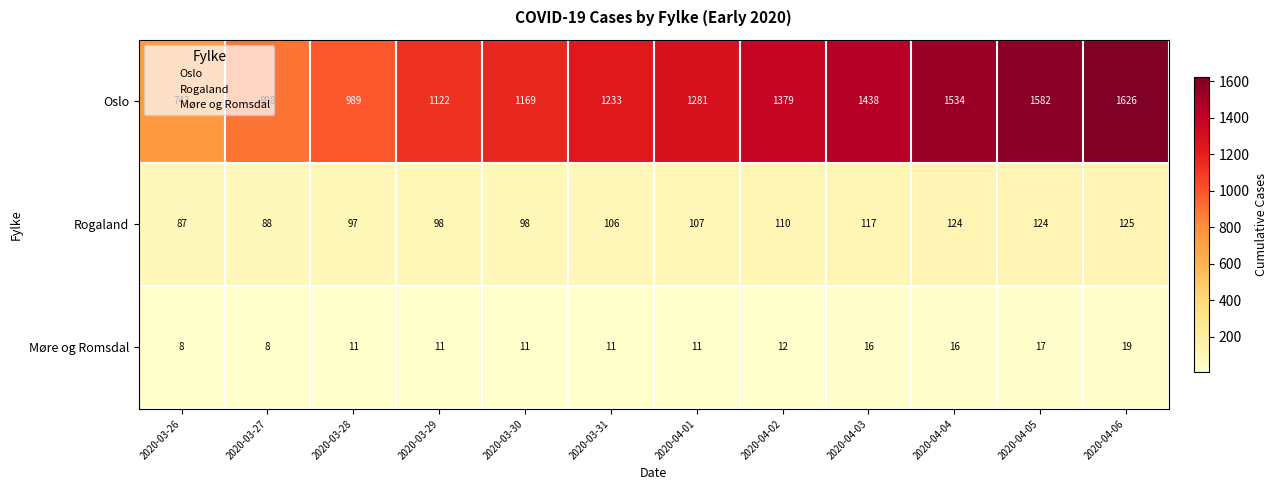

What is the minimum value shown in the chart?

8